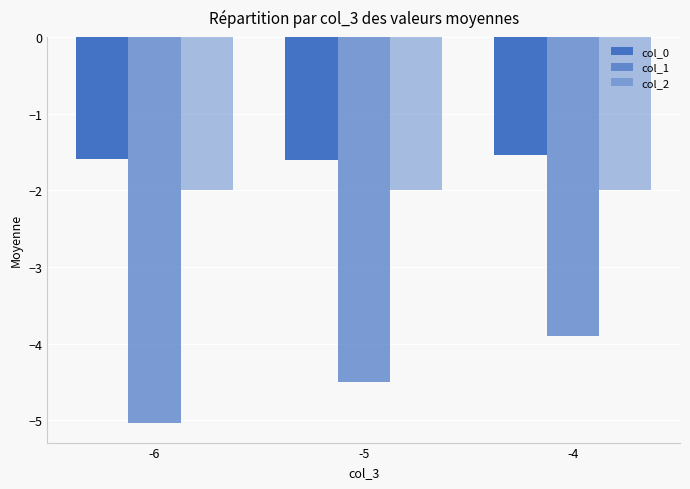

How many distinct data groups are displayed?

3